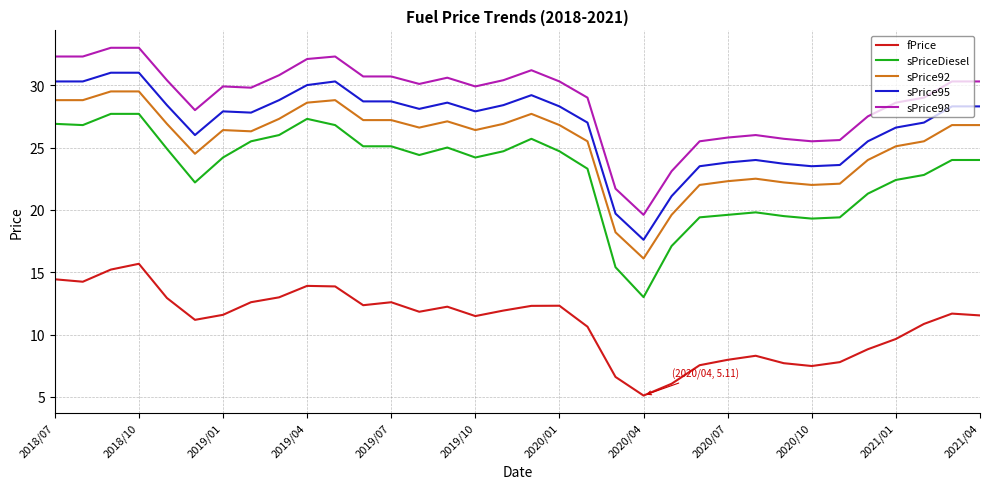

Rank the series by their maximum value, from lowest to highest.

fPrice, sPriceDiesel, sPrice92, sPrice95, sPrice98